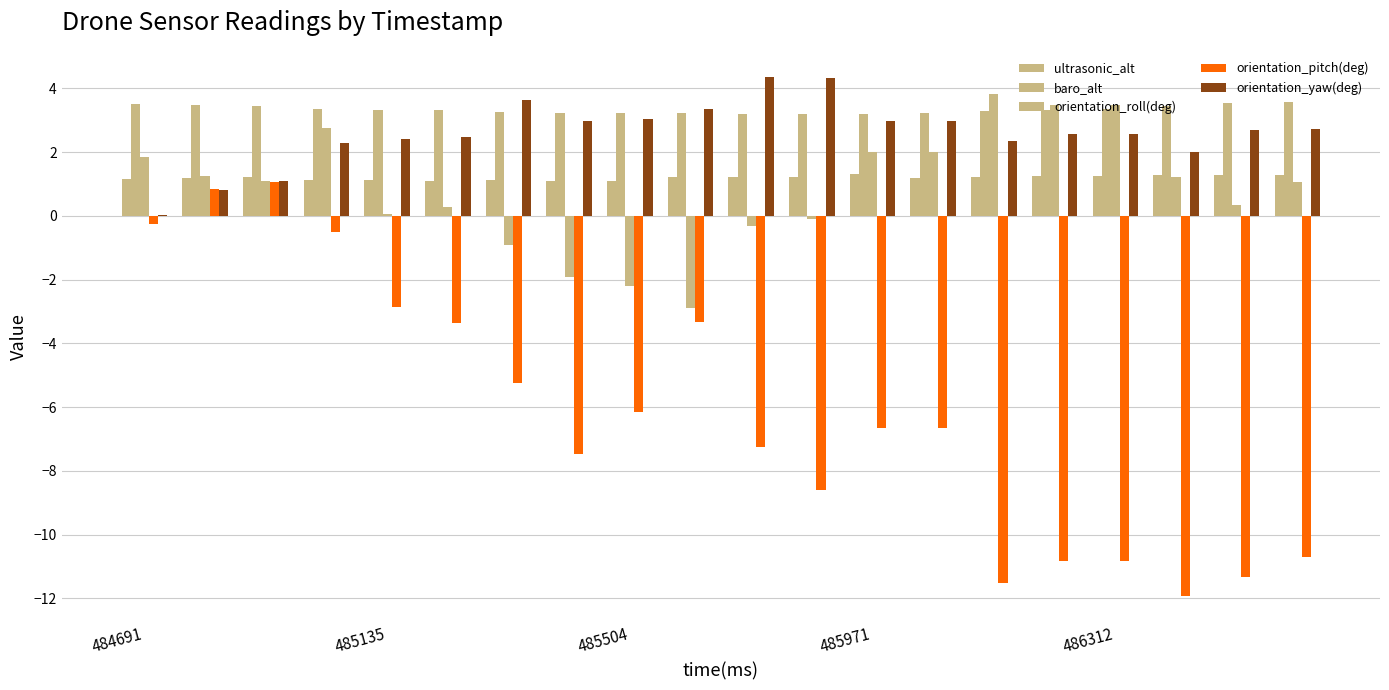

What is the greatest value displayed?

4.4